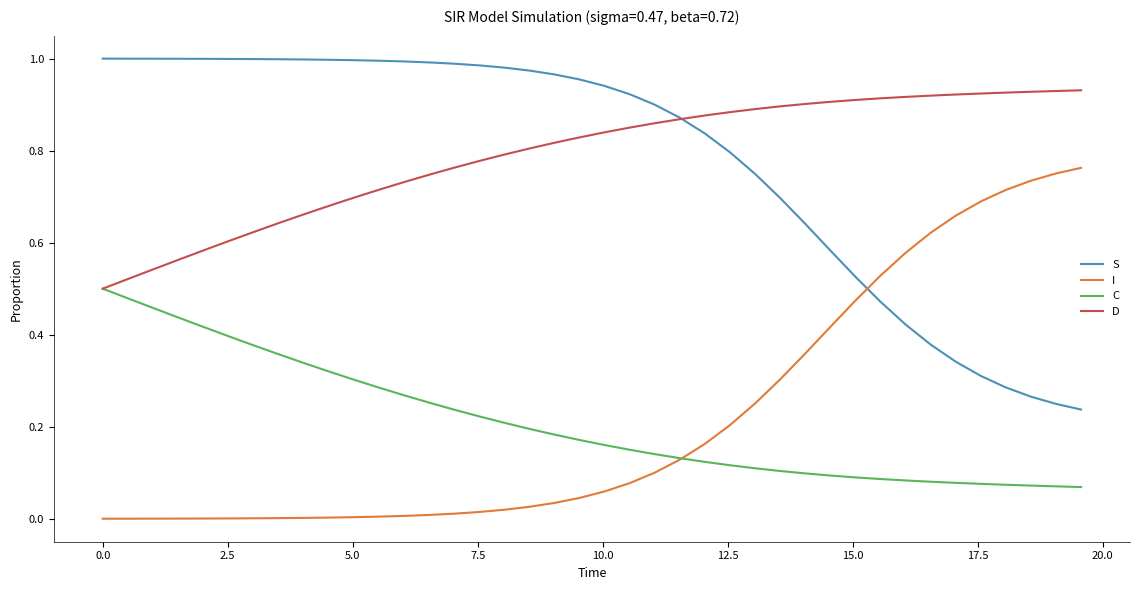

True or false: S and C intersect in this chart.

False